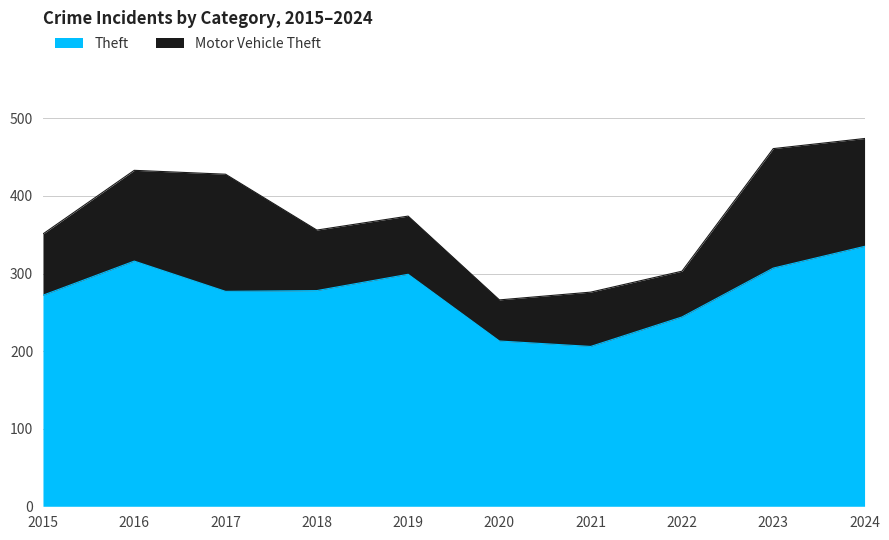

What is the difference between the Theft values at 2024 and 2016?

19